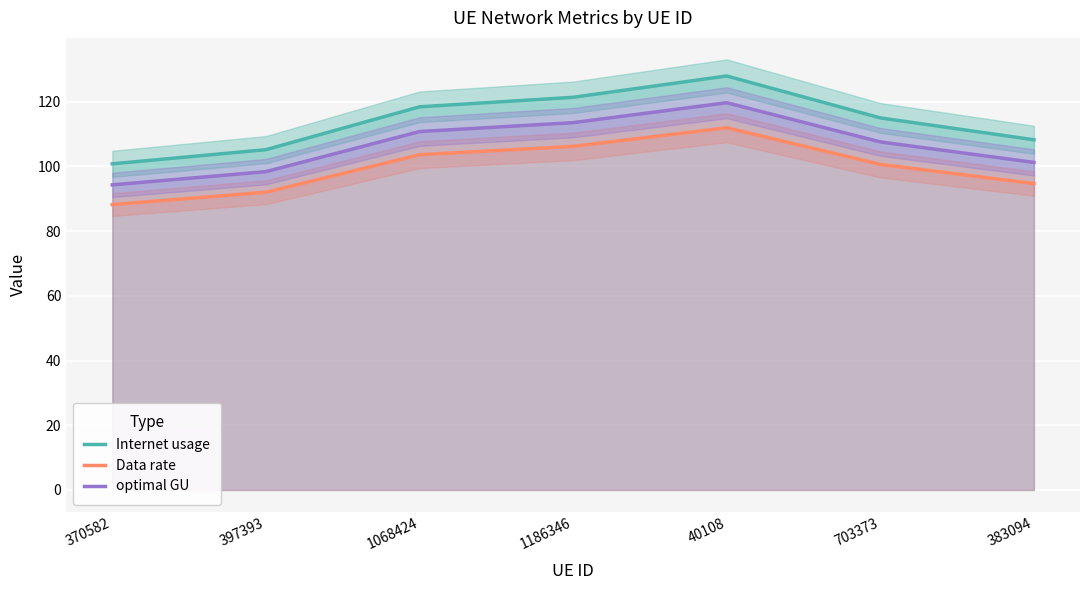

Which has a higher value, 1068424 or 397393?

1068424